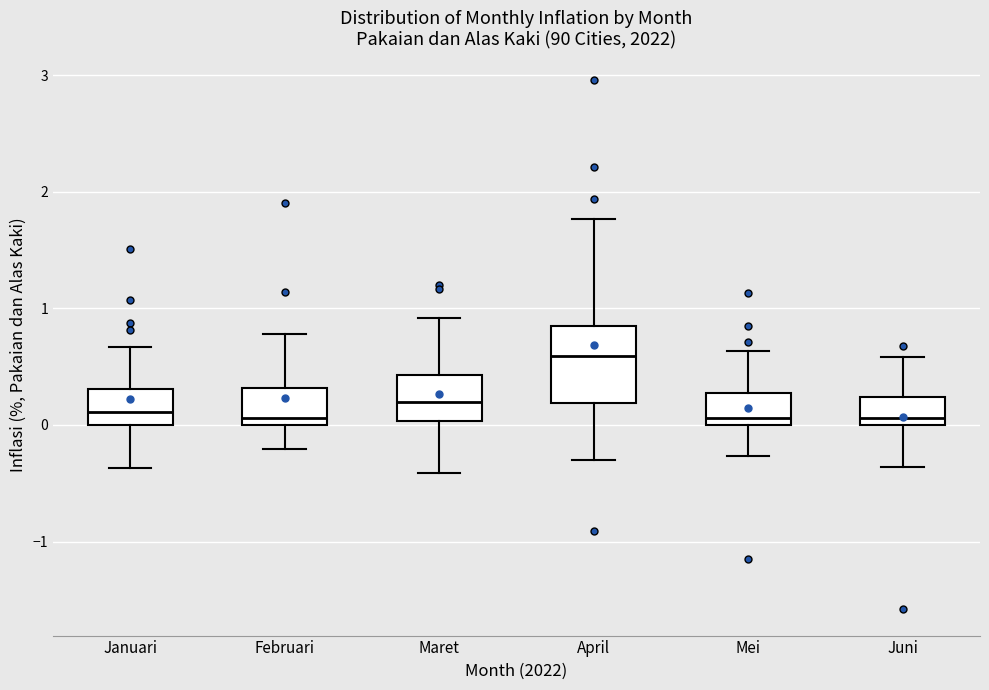

Reading left to right, read every box against the y-axis: the position of its median line, the range the box covers, and the ends of its whiskers. The values are not printed on the chart, so give them approximately, as read against the axis.

Januari: median 0.1, box 0.0 to 0.3, whiskers -0.4 to 0.7
Februari: median 0.1, box 0.0 to 0.3, whiskers -0.2 to 0.8
Maret: median 0.2, box 0.0 to 0.4, whiskers -0.4 to 0.9
April: median 0.6, box 0.2 to 0.9, whiskers -0.3 to 1.8
Mei: median 0.1, box 0.0 to 0.3, whiskers -0.3 to 0.6
Juni: median 0.1, box 0.0 to 0.2, whiskers -0.4 to 0.6